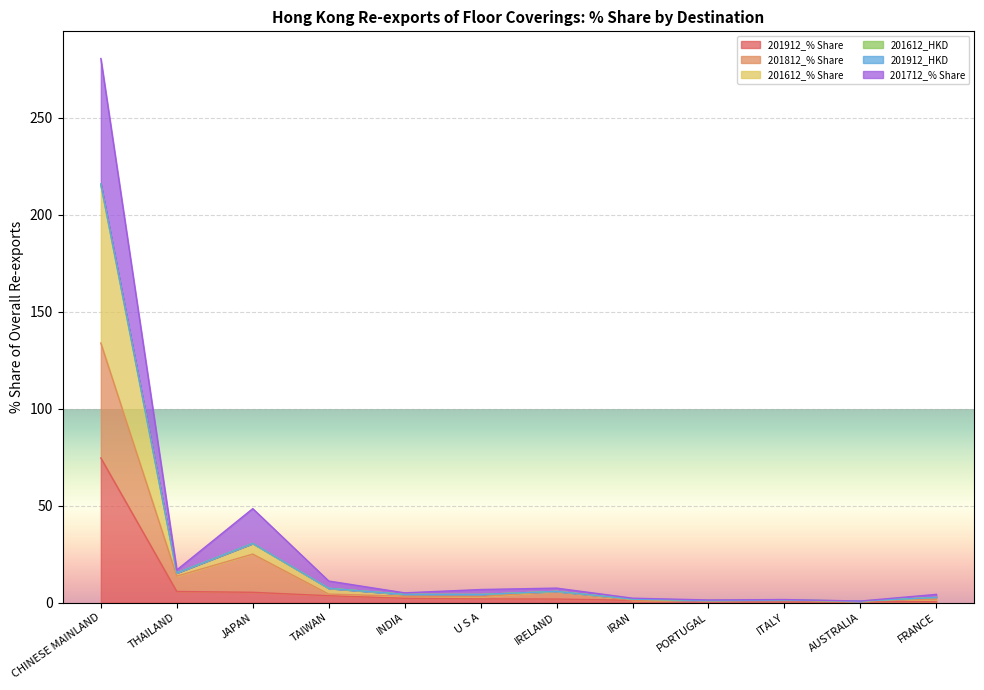

Which category has the highest value in the 201912_% Share series?

CHINESE MAINLAND